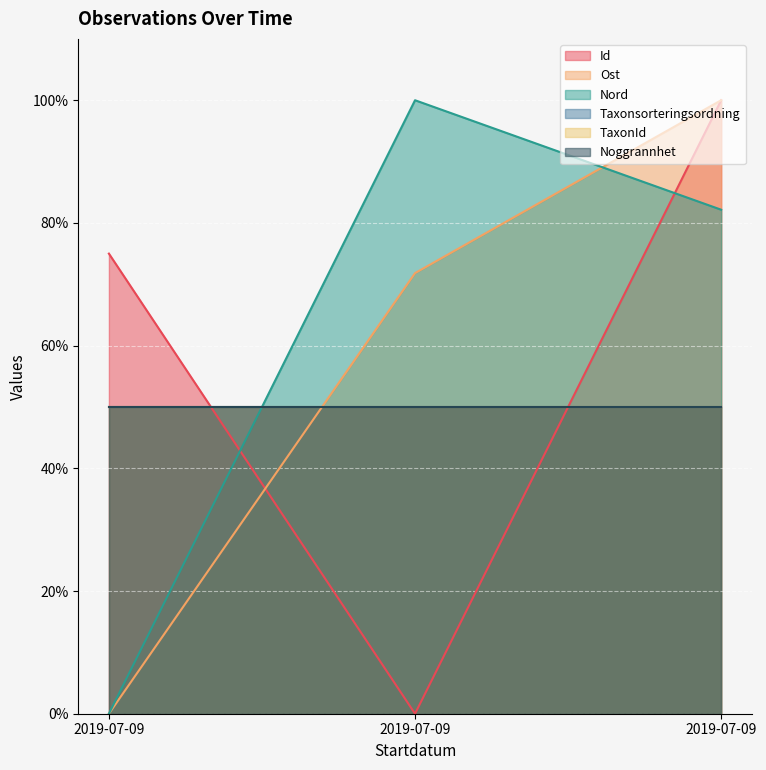

What is the difference between the maximum and second lowest values in the Ost series?

28.2